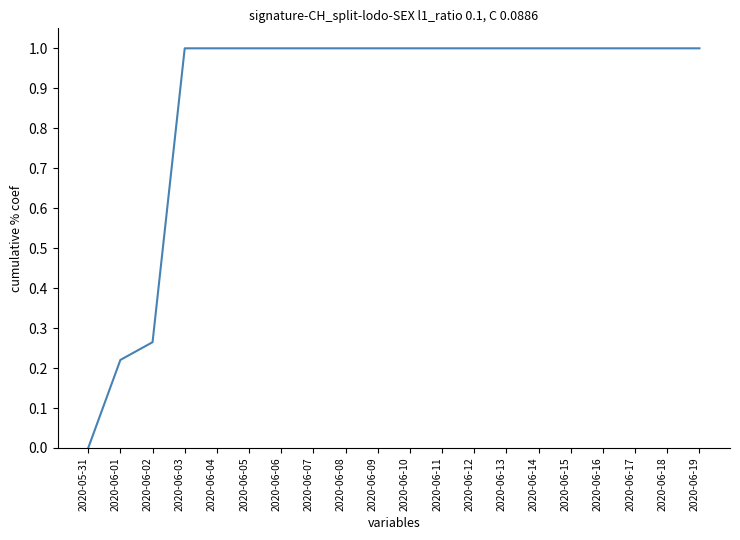

What is the average value?

0.9